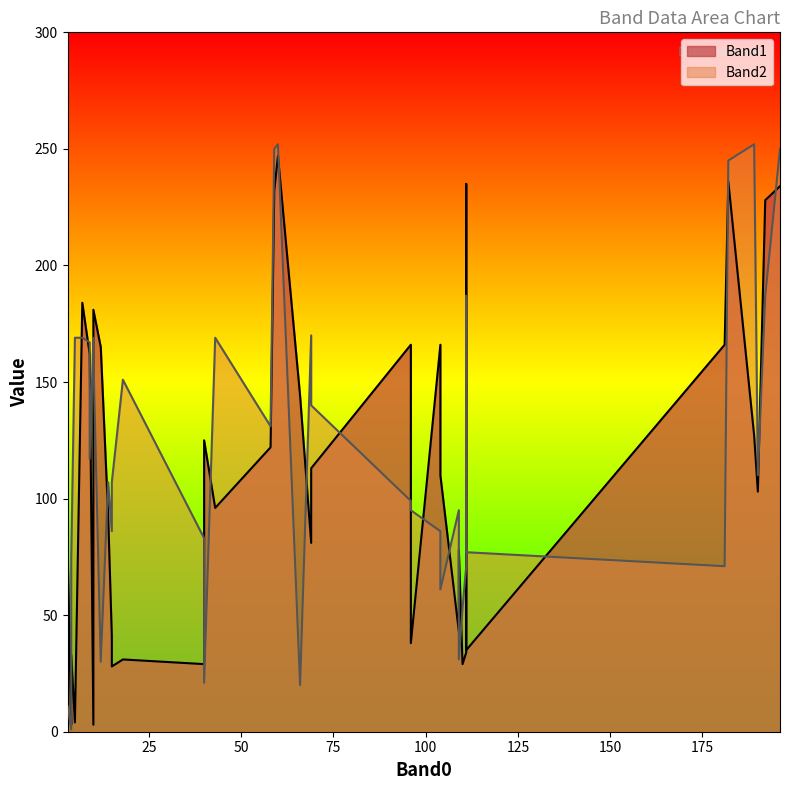

What are all the series names shown in the legend?

Band1, Band2